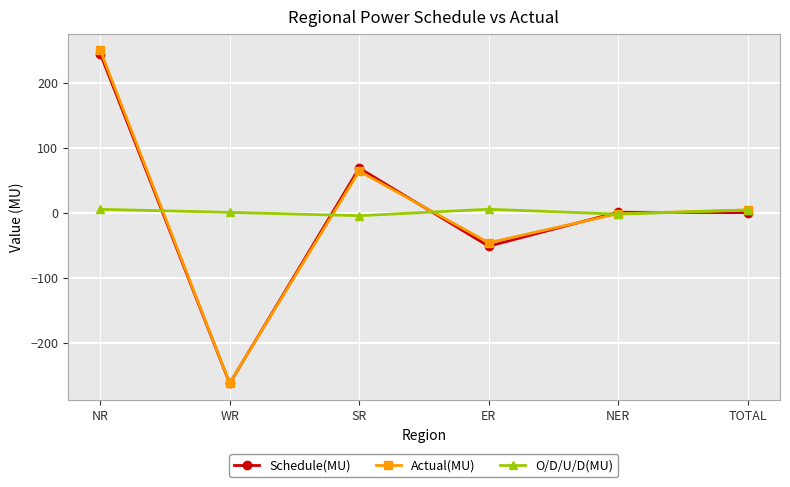

What is the approximate value of Actual(MU) at NER?

-1.5